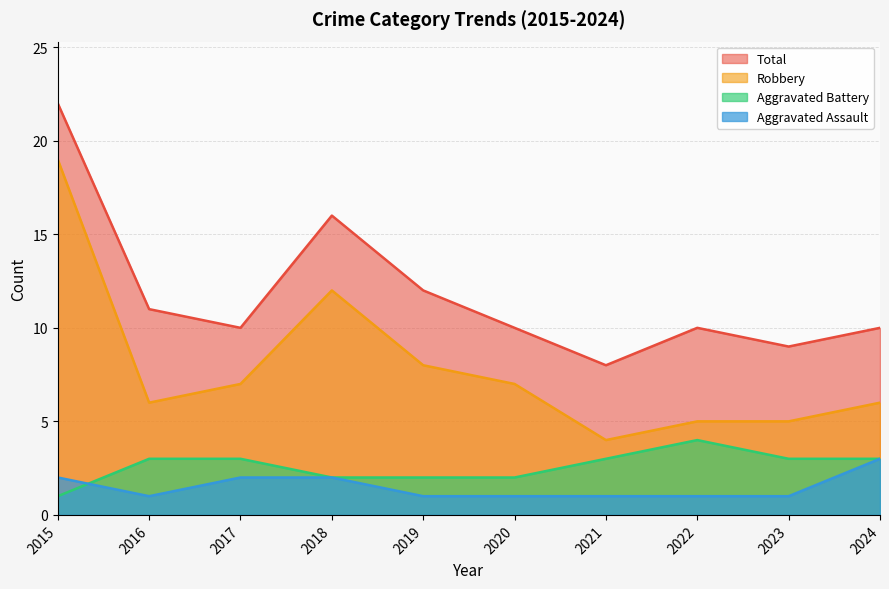

What is the sum of the Robbery values at 2023 and 2019?

13